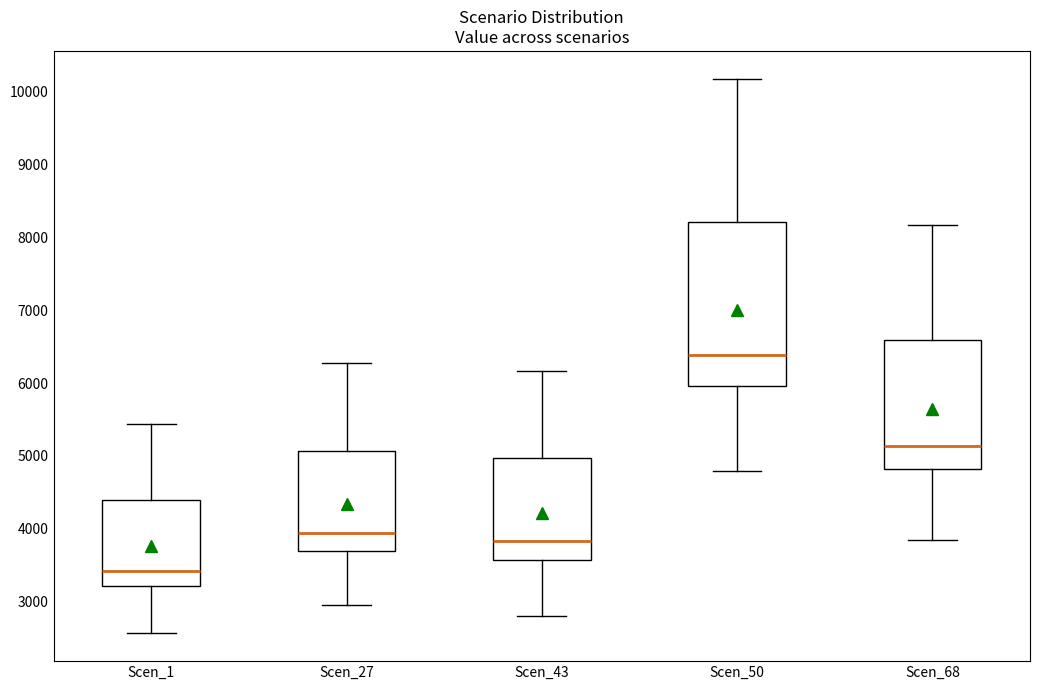

Where is the upper edge of the box for Scen_50 on the y-axis? The values are not printed on the chart, so give them approximately, as read against the axis.

8200